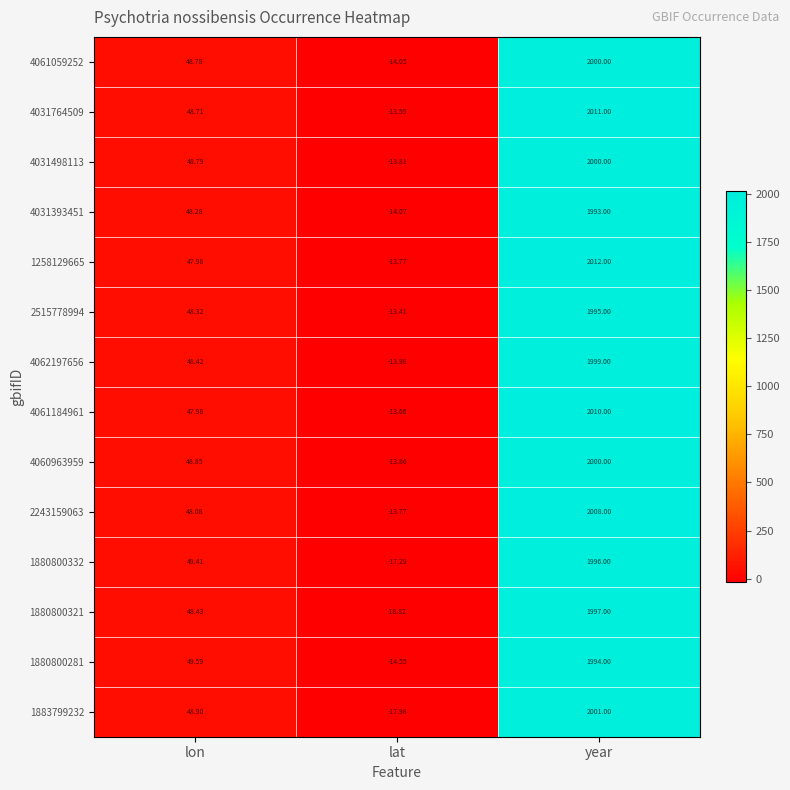

Which label corresponds to the largest value in the chart?

year